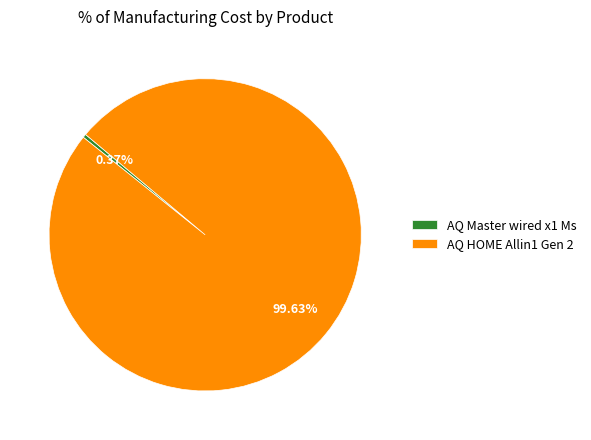

The AQ Master wired x1 Ms slice represents 0% of the pie. True or false?

True